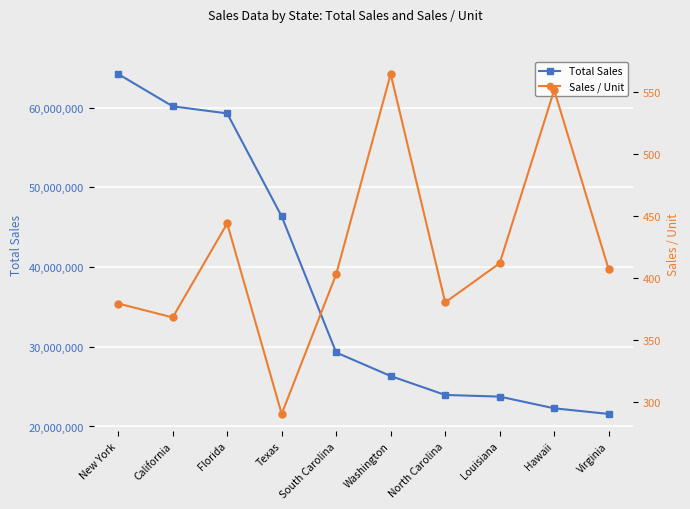

True or false: Total Sales and Sales / Unit intersect in this chart.

False